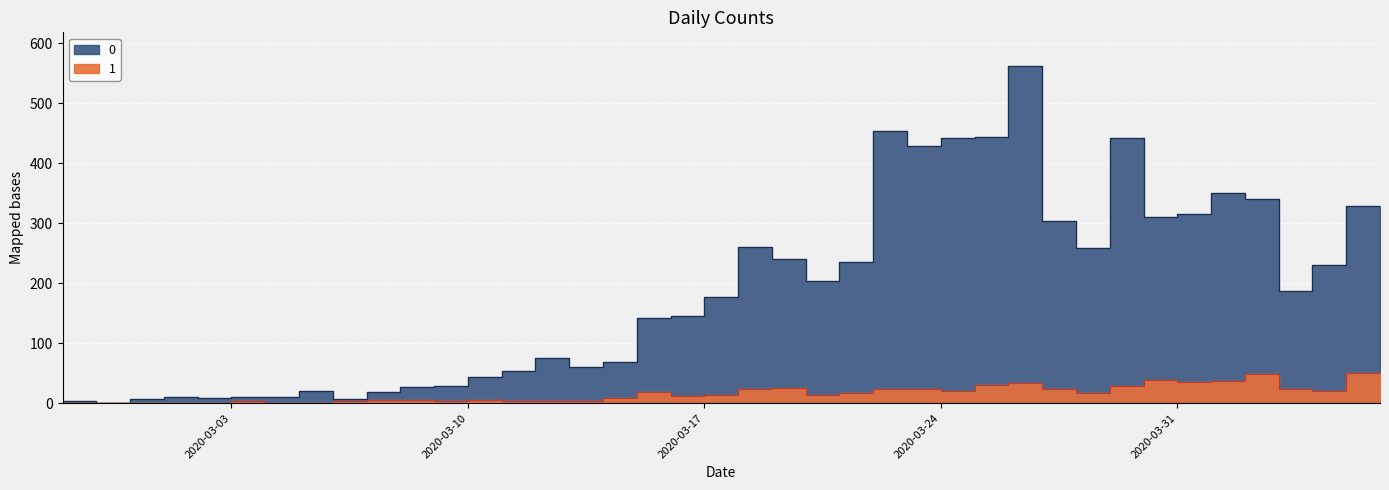

Which category has the highest value across all series?

2020-03-27